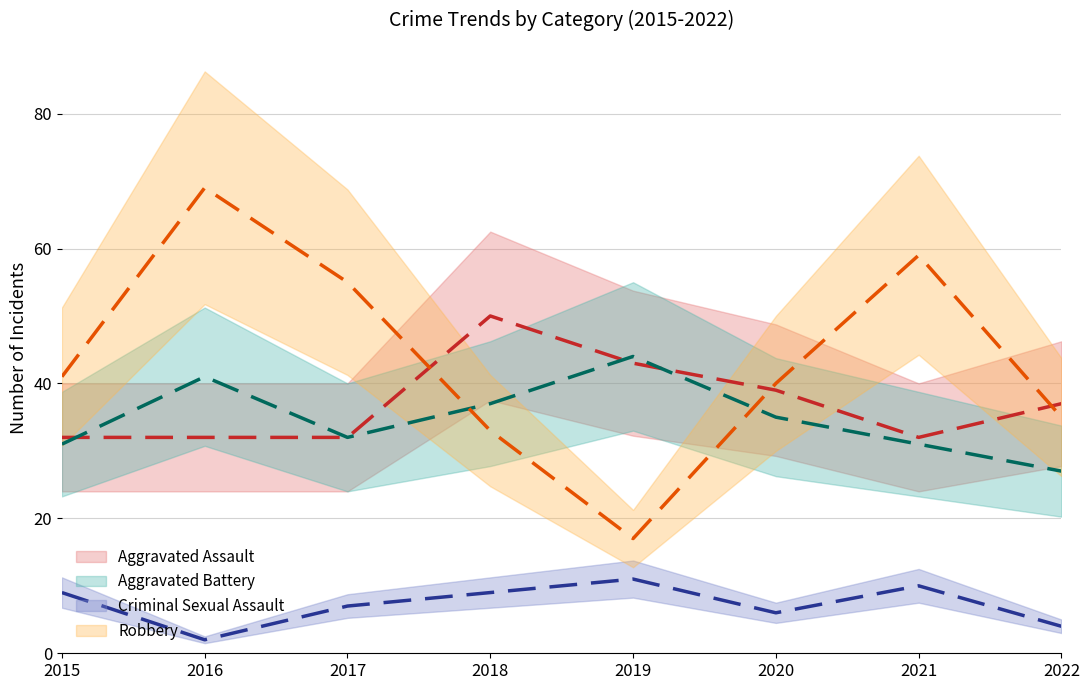

Rank the series at 2020 from lowest to highest value.

Criminal Sexual Assault, Aggravated Battery, Aggravated Assault, Robbery